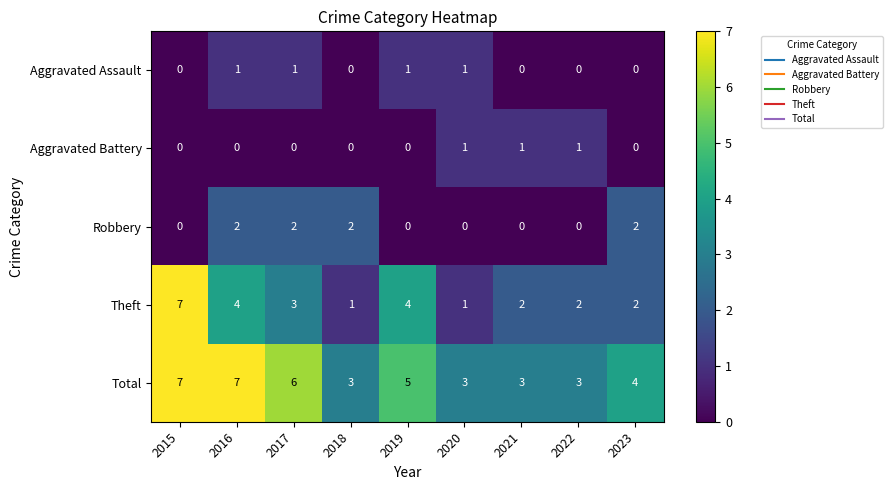

What is the maximum value shown in the chart?

7